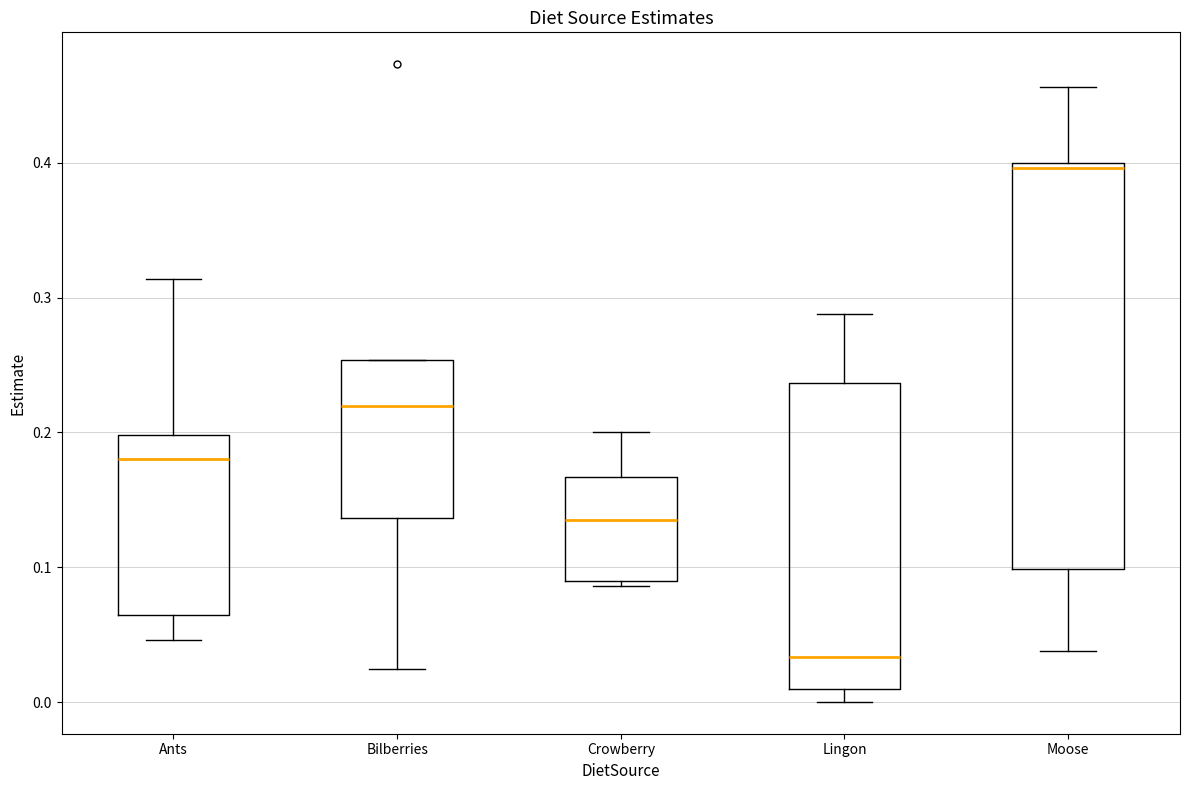

Reading left to right, read every box against the y-axis: the position of its median line, the range the box covers, and the ends of its whiskers. The values are not printed on the chart, so give them approximately, as read against the axis.

Ants: median 0.18, box 0.07 to 0.20, whiskers 0.05 to 0.31
Bilberries: median 0.22, box 0.14 to 0.25, whiskers 0.03 to 0.25
Crowberry: median 0.14, box 0.09 to 0.17, whiskers 0.09 (just below the box's lower edge) to 0.20
Lingon: median 0.03, box 0.01 to 0.24, whiskers 0.00 to 0.29
Moose: median 0.40 (just below the box's upper edge), box 0.10 to 0.40, whiskers 0.04 to 0.46